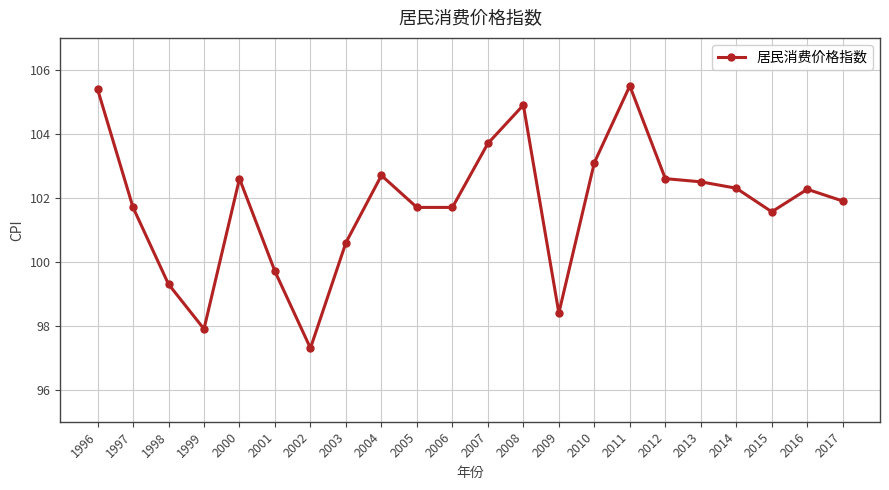

Approximately how many times larger is the value at 2011 compared to 2013?

1.0